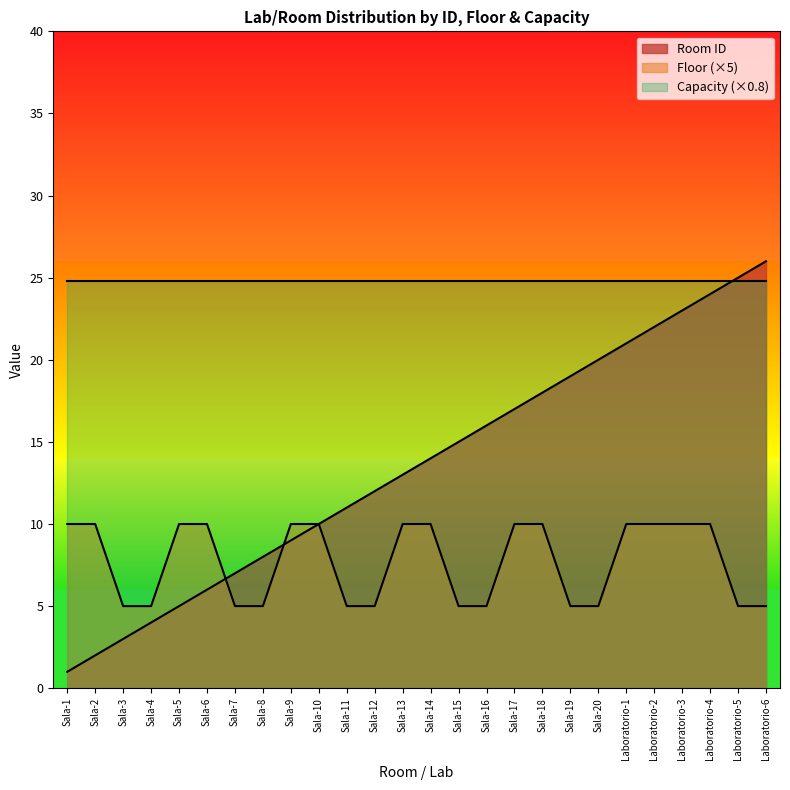

How many lines are shown in the chart?

3